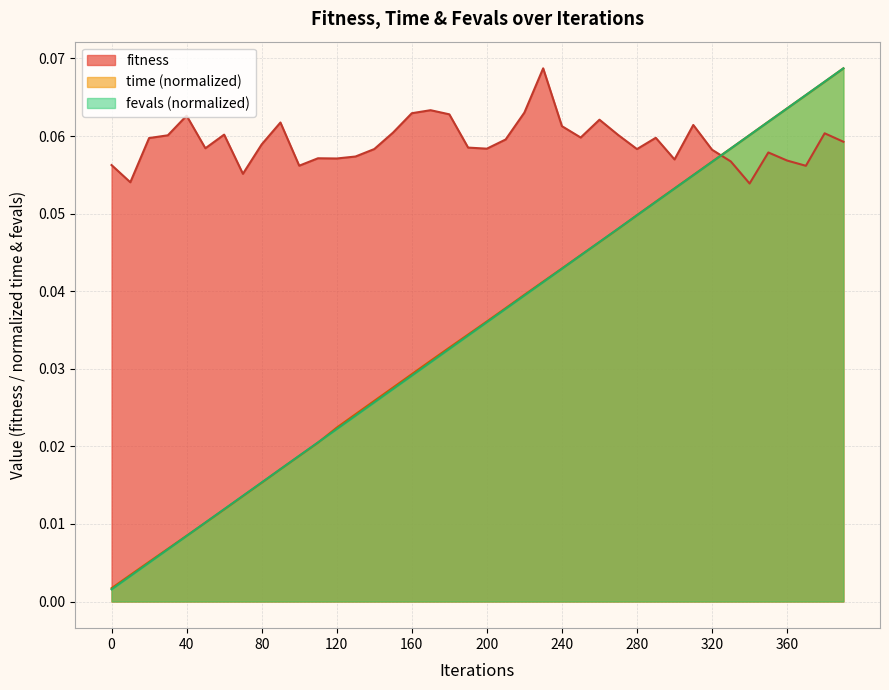

Which series has the largest range (max minus min)?

fevals (normalized)